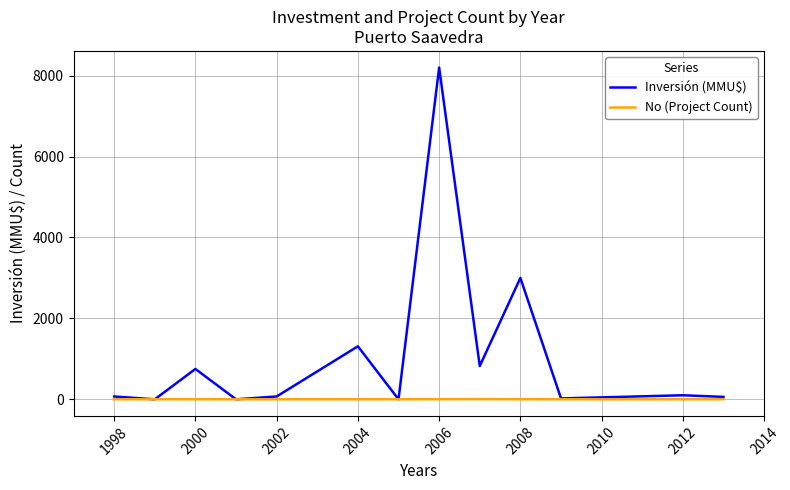

What are all the series names shown in the legend?

Inversión (MMU$), No (Project Count)